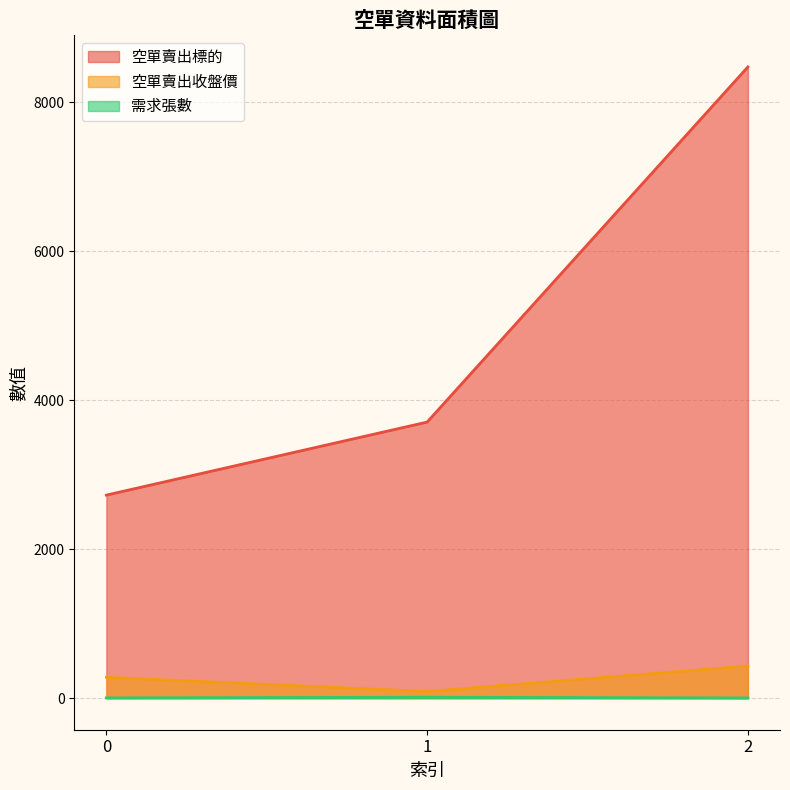

How many values in the 空單賣出標的 series are below 3708?

1